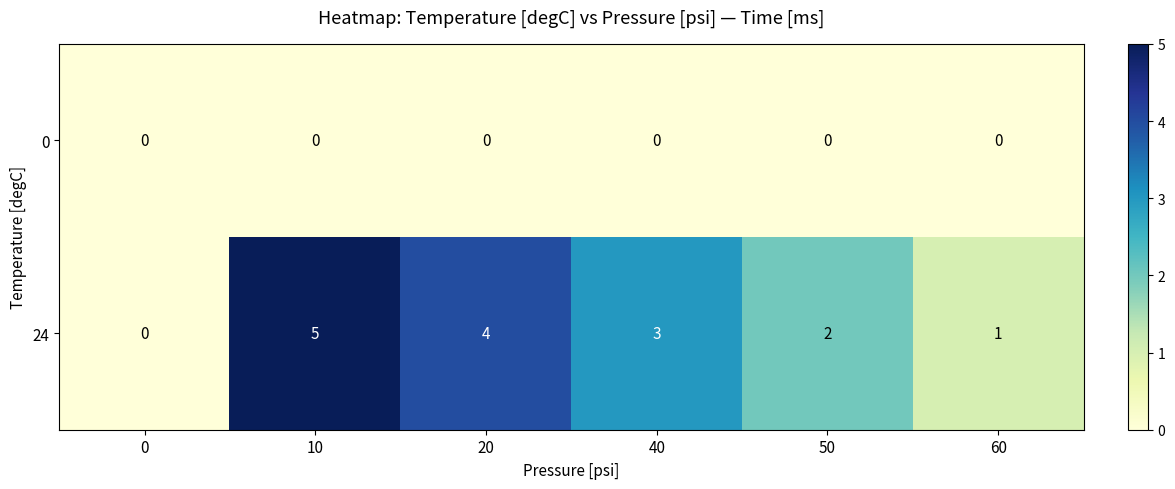

Which category has the highest value in the 24 series?

10